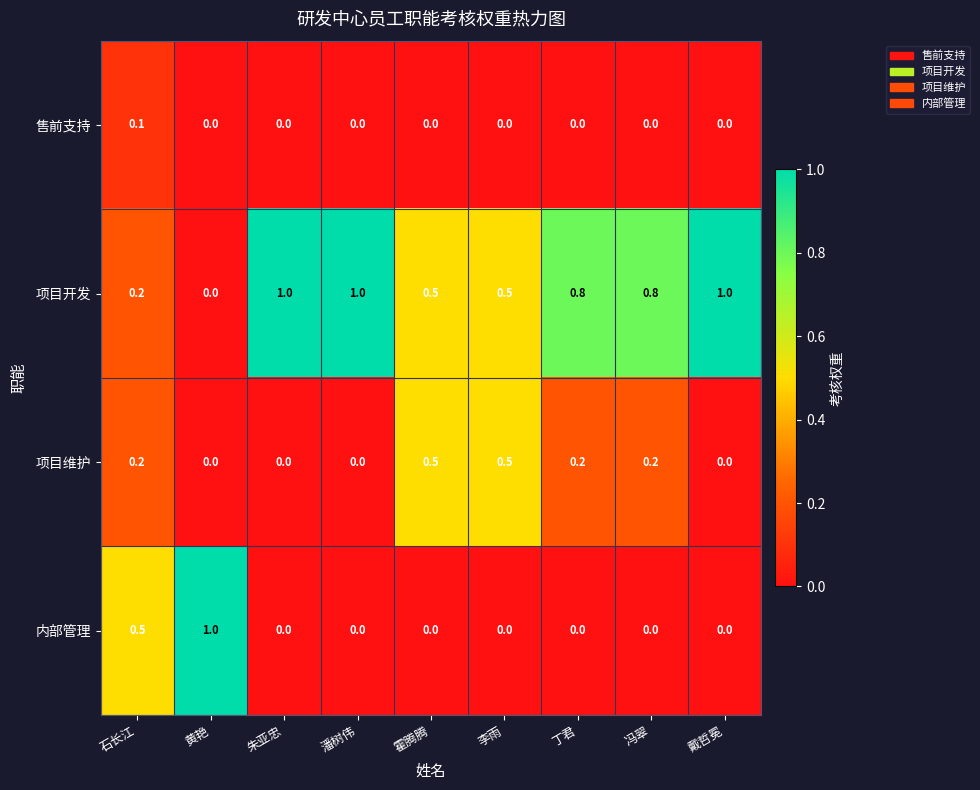

How many 内部管理 values are between 0 and 1?

9